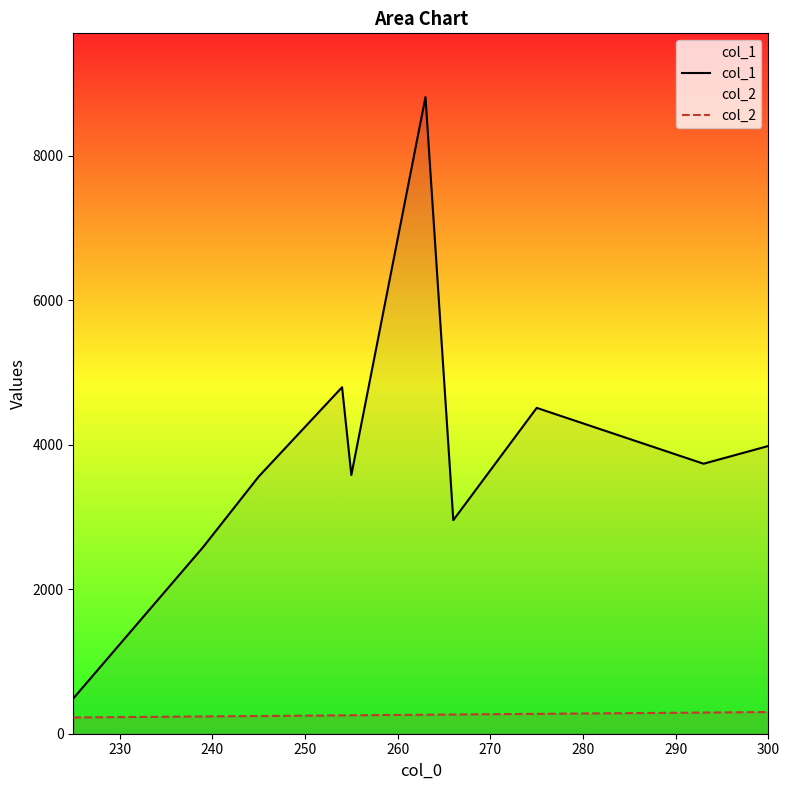

How many values in the col_1 series are below 3737?

5